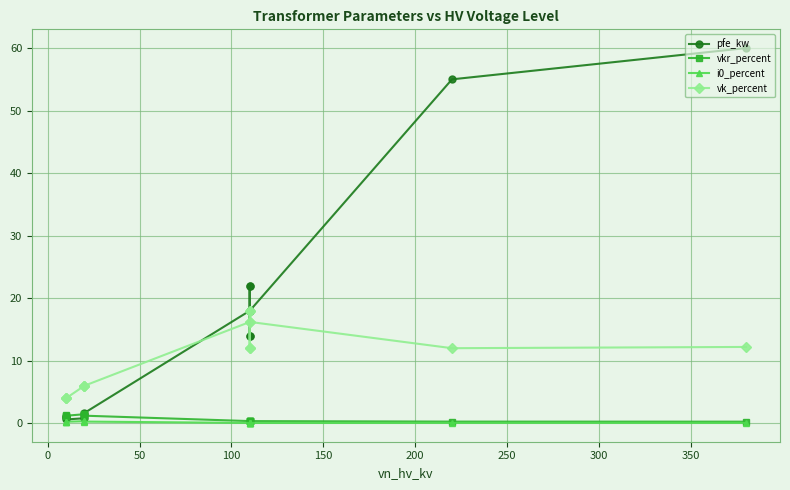

How many values in the vk_percent series exceed 12?

5